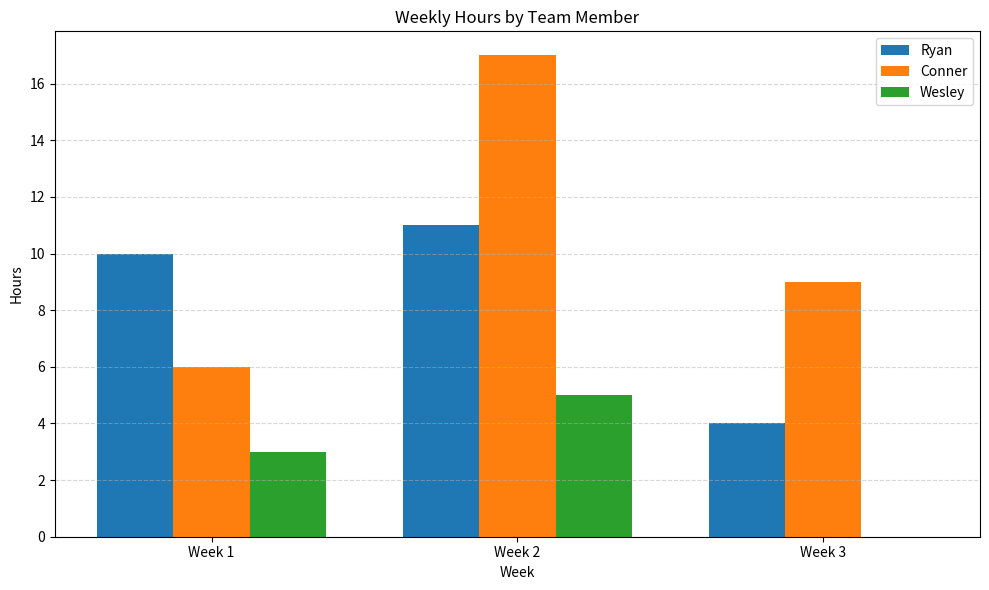

How many groups of bars are there?

3